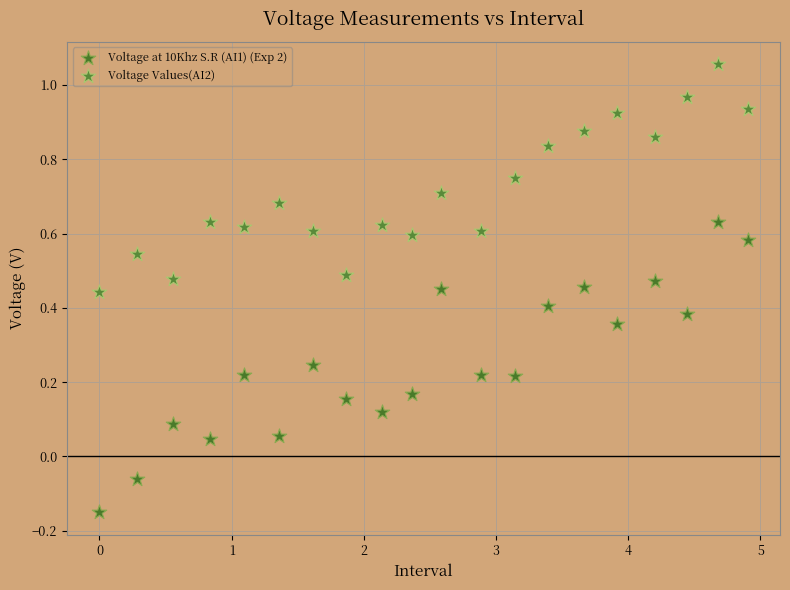

What are all the series names shown in the legend?

Voltage at 10Khz S.R (AI1) (Exp 2), Voltage Values(AI2)